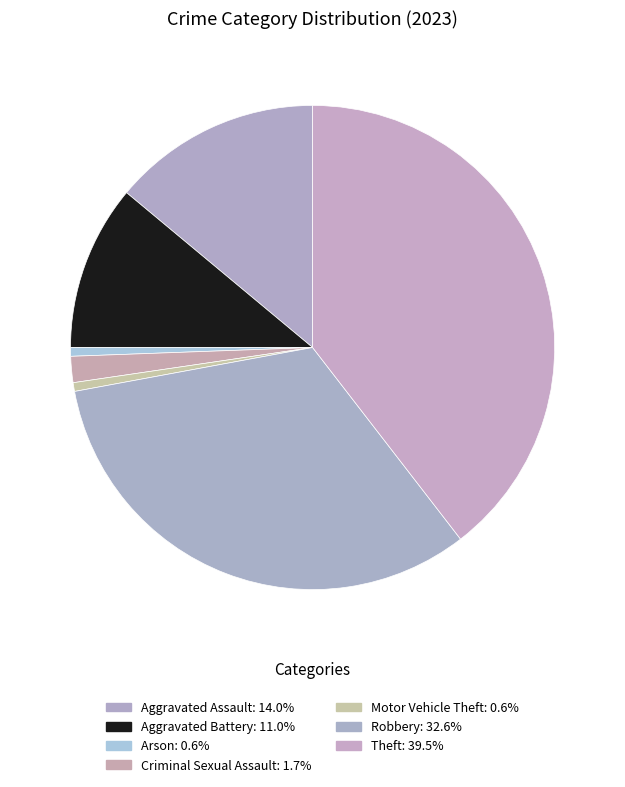

Combined, what portion of the pie is Arson and Motor Vehicle Theft?

1.2%